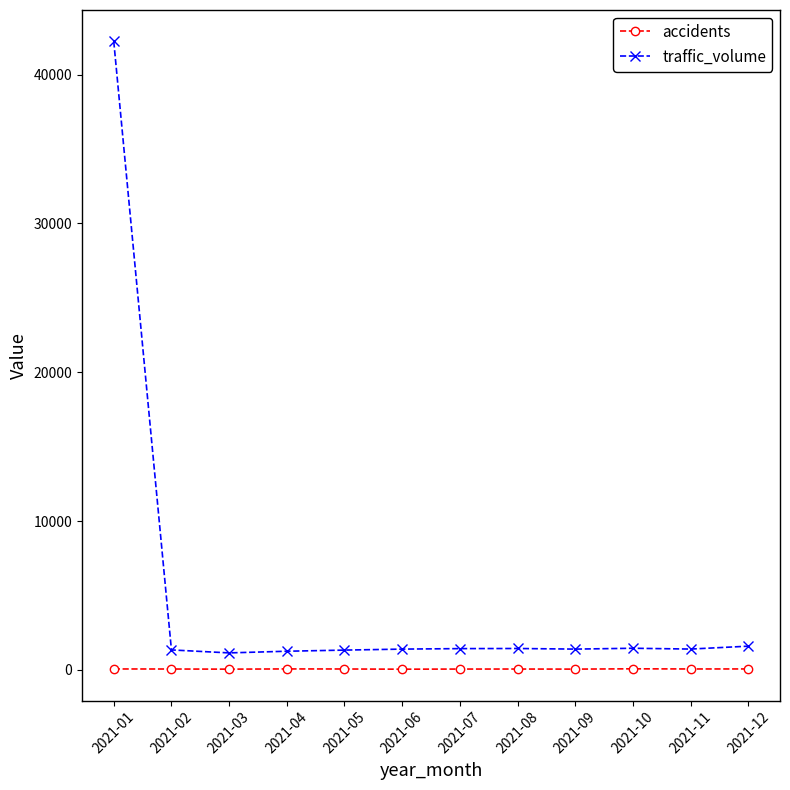

What is the value of the accidents point at the 10th from the left?

69